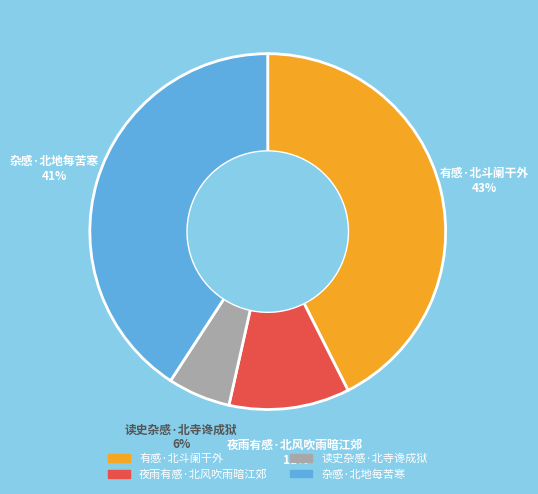

Which has a higher value, 读史杂感·北寺谗成狱 or 夜雨有感·北风吹雨暗江郊?

夜雨有感·北风吹雨暗江郊